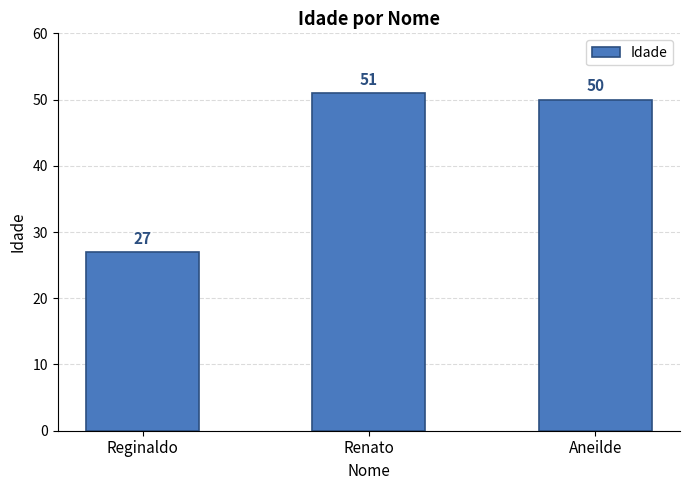

Reading left to right, what are all the values shown in this chart?

27	51	50